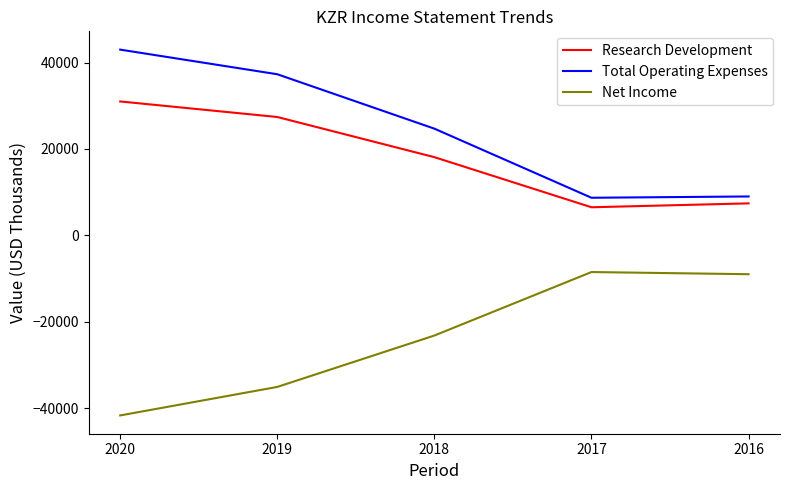

At which label does Total Operating Expenses reach its peak?

2020